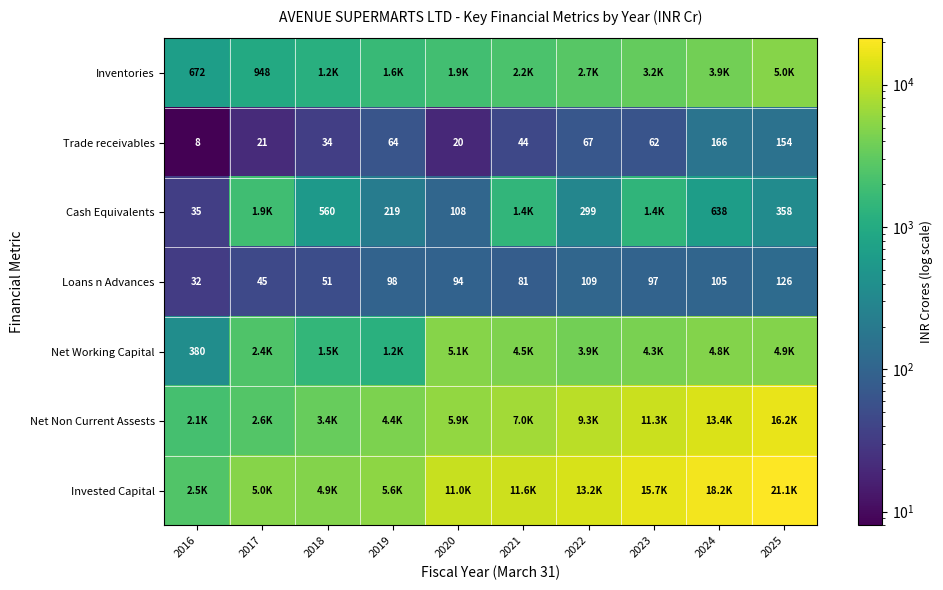

At which category is the sum across all series the highest?

2025